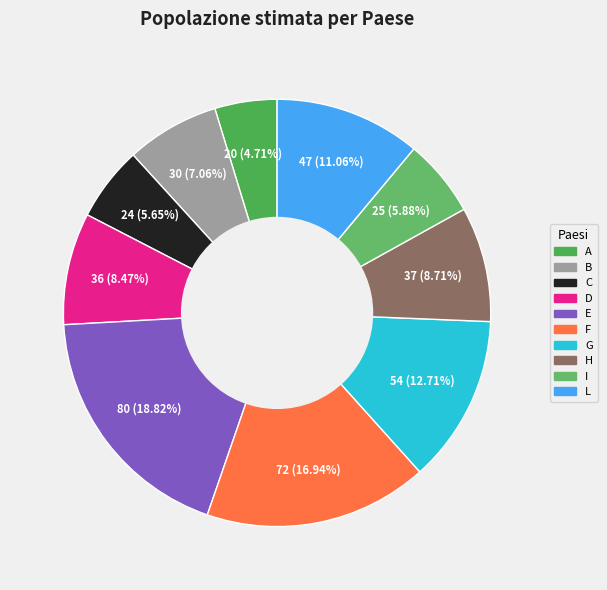

True or false: H accounts for 1% of the total.

False